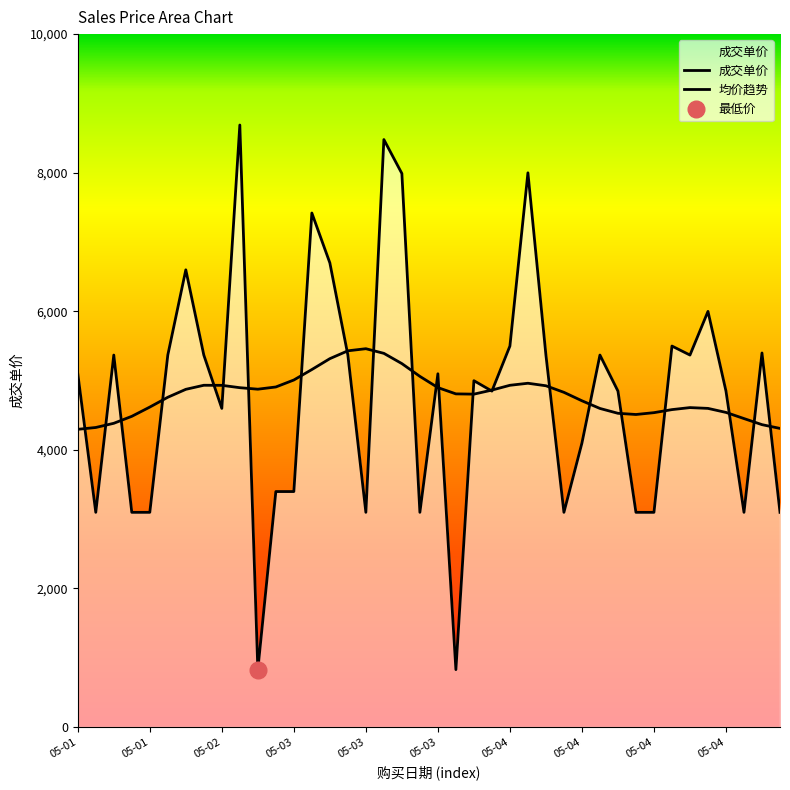

What is the difference between the maximum and minimum values?

7860